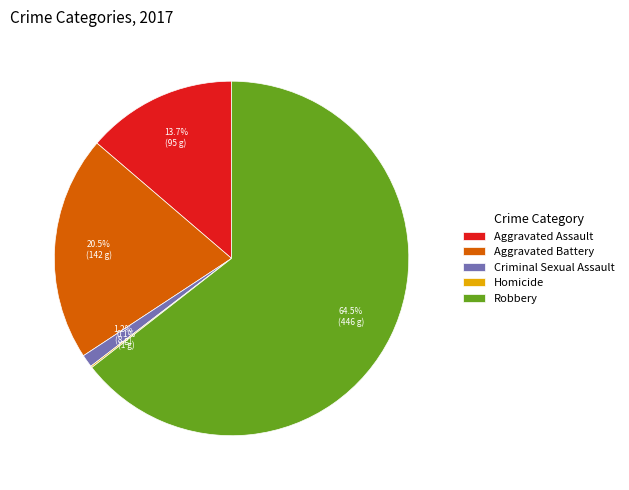

What percentage do Aggravated Battery and Aggravated Assault together represent?

34.2%